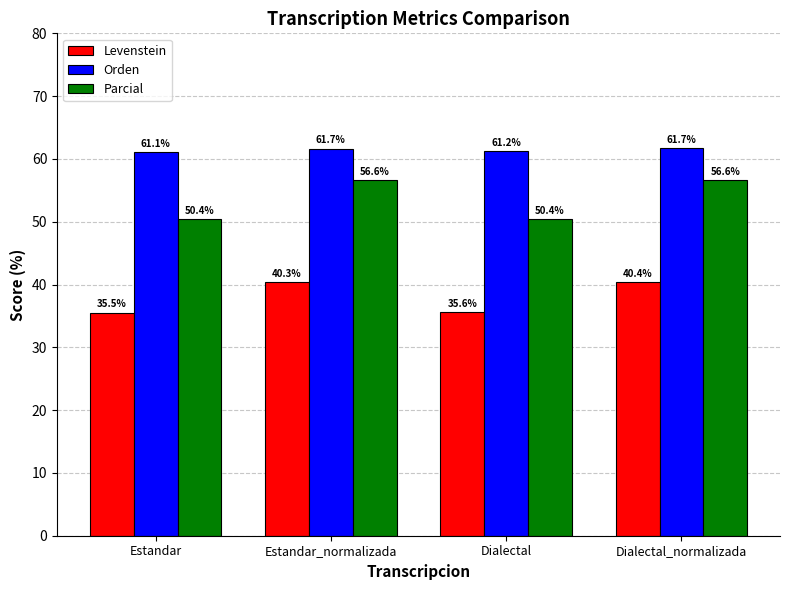

What is the maximum value shown in the chart?

61.7